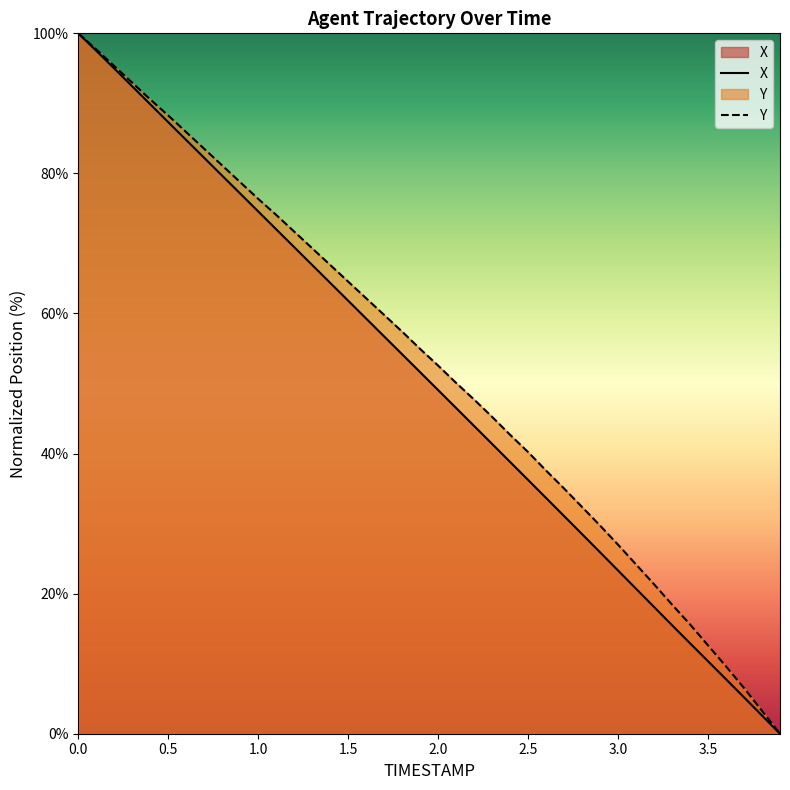

What is the highest value of the X series?

100.0